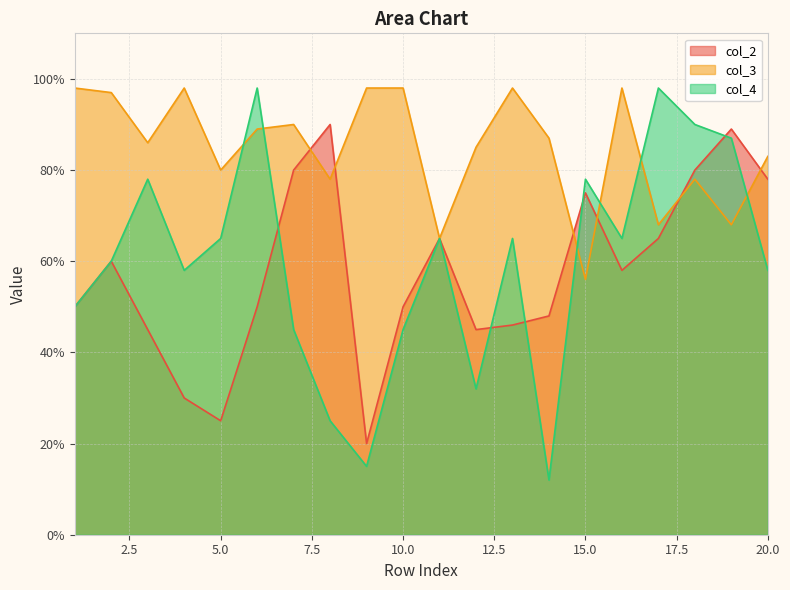

What is the highest value of the col_3 series?

98